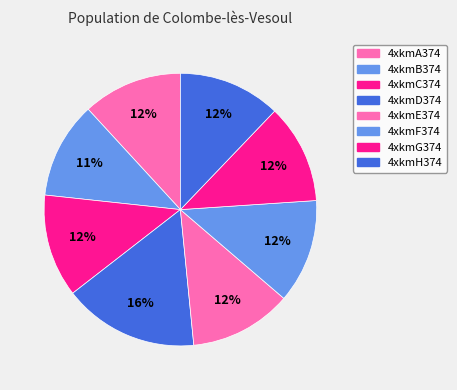

Combined, what portion of the pie is 4xkmA374 and 4xkmG374?

23.6%